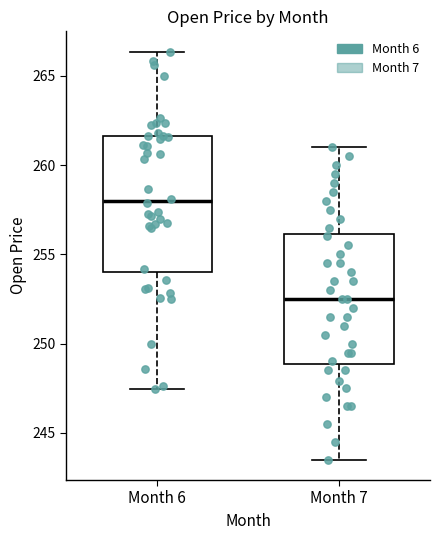

Reading left to right, transcribe this box plot: for each box, give where its median line is, the range the box spans, and where its two whiskers end, as read against the y-axis. The values are not printed on the chart, so give them approximately, as read against the axis.

Month 6: median 258.0, box 254.0 to 261.5, whiskers 247.5 to 266.5
Month 7: median 252.5, box 249.0 to 256.0, whiskers 243.5 to 261.0